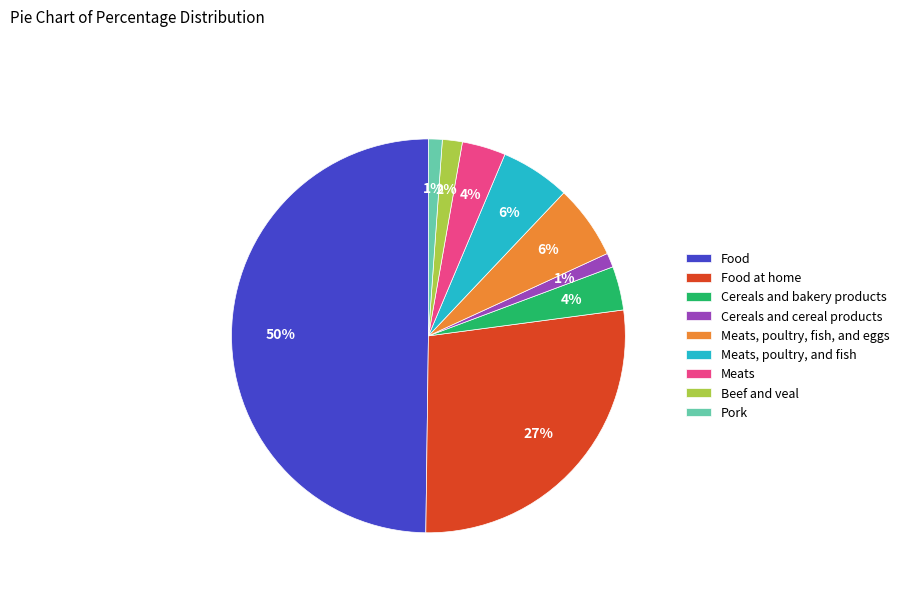

Which category has the biggest portion of the pie?

Food